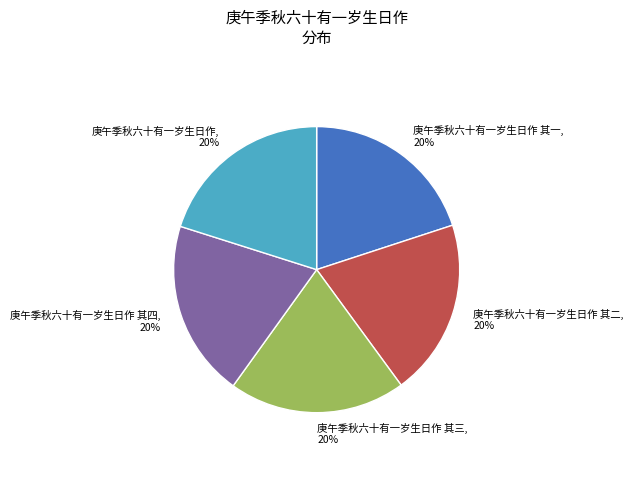

How many slices are in this pie chart?

5